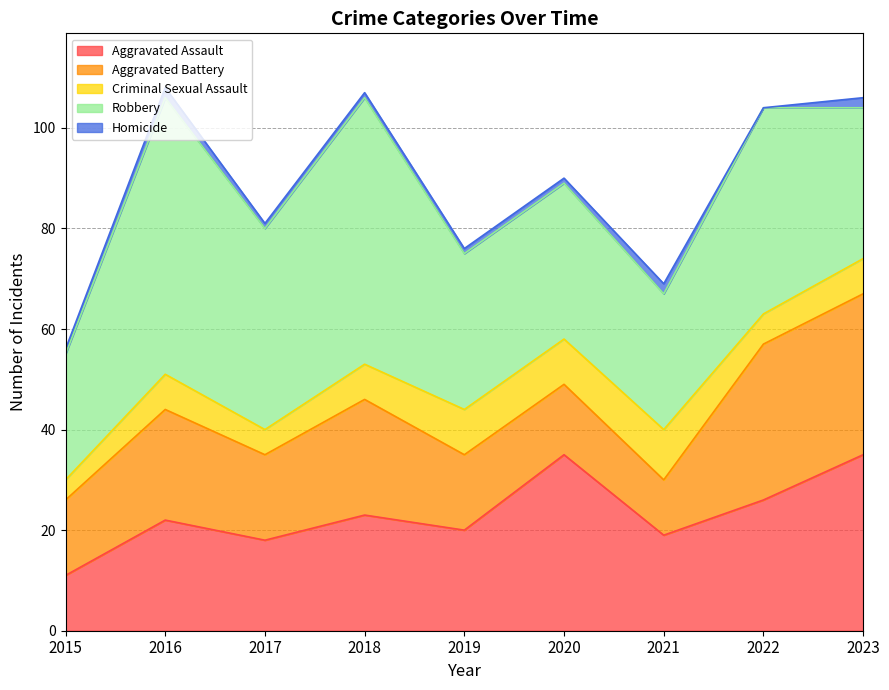

True or false: Aggravated Battery and Criminal Sexual Assault cross at least once.

False